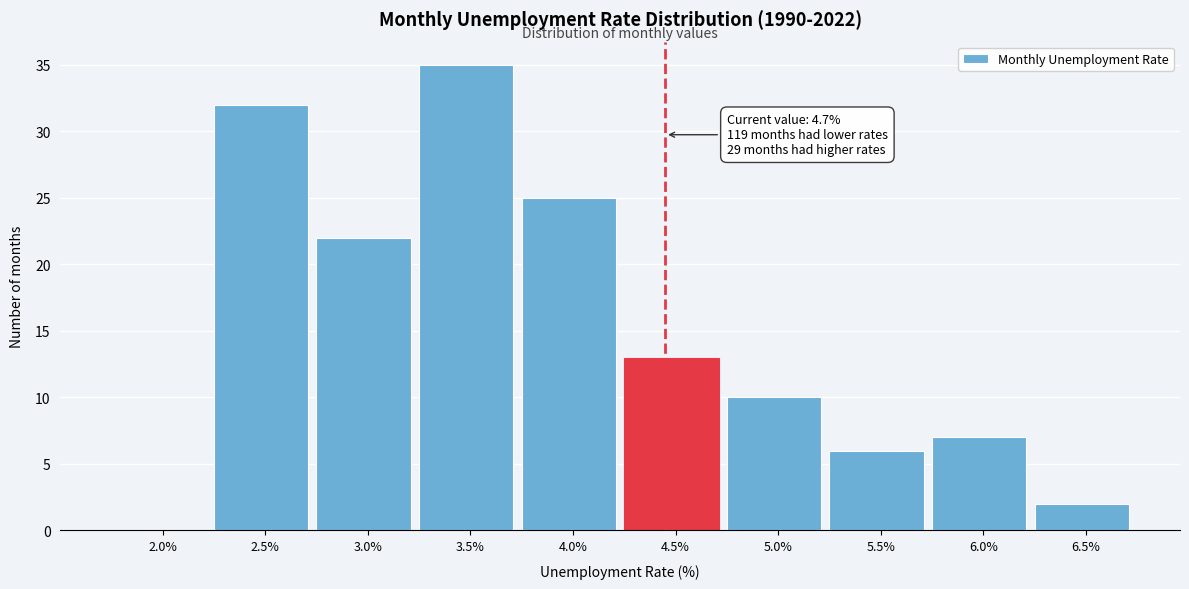

Reading right to left, transcribe all the data shown in this chart.

6.5%=2	6.0%=7	5.5%=6	5.0%=10	4.5%=13	4.0%=25	3.5%=35	3.0%=22	2.5%=32	2.0%=0